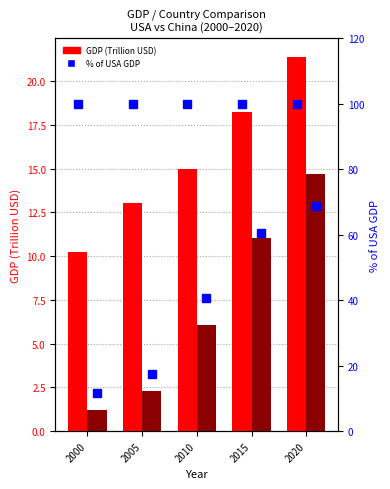

Between 2015 and 2020, which series saw the biggest shift?

China % of USA